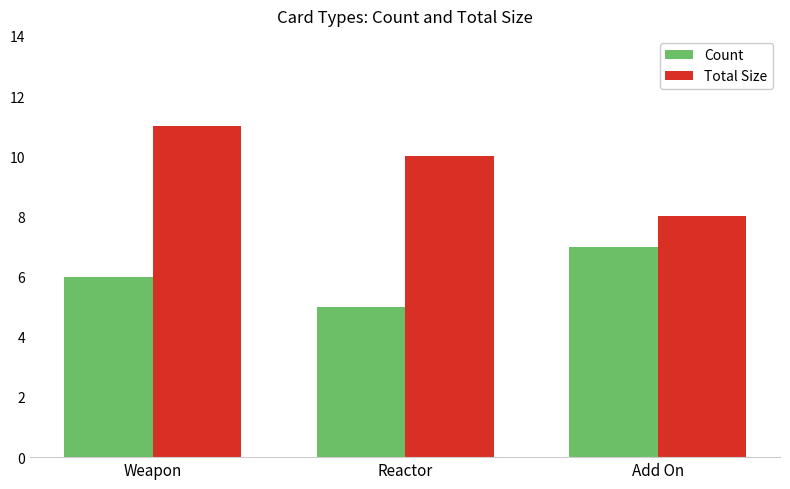

Rank the series at Add On from highest to lowest value.

Total Size, Count